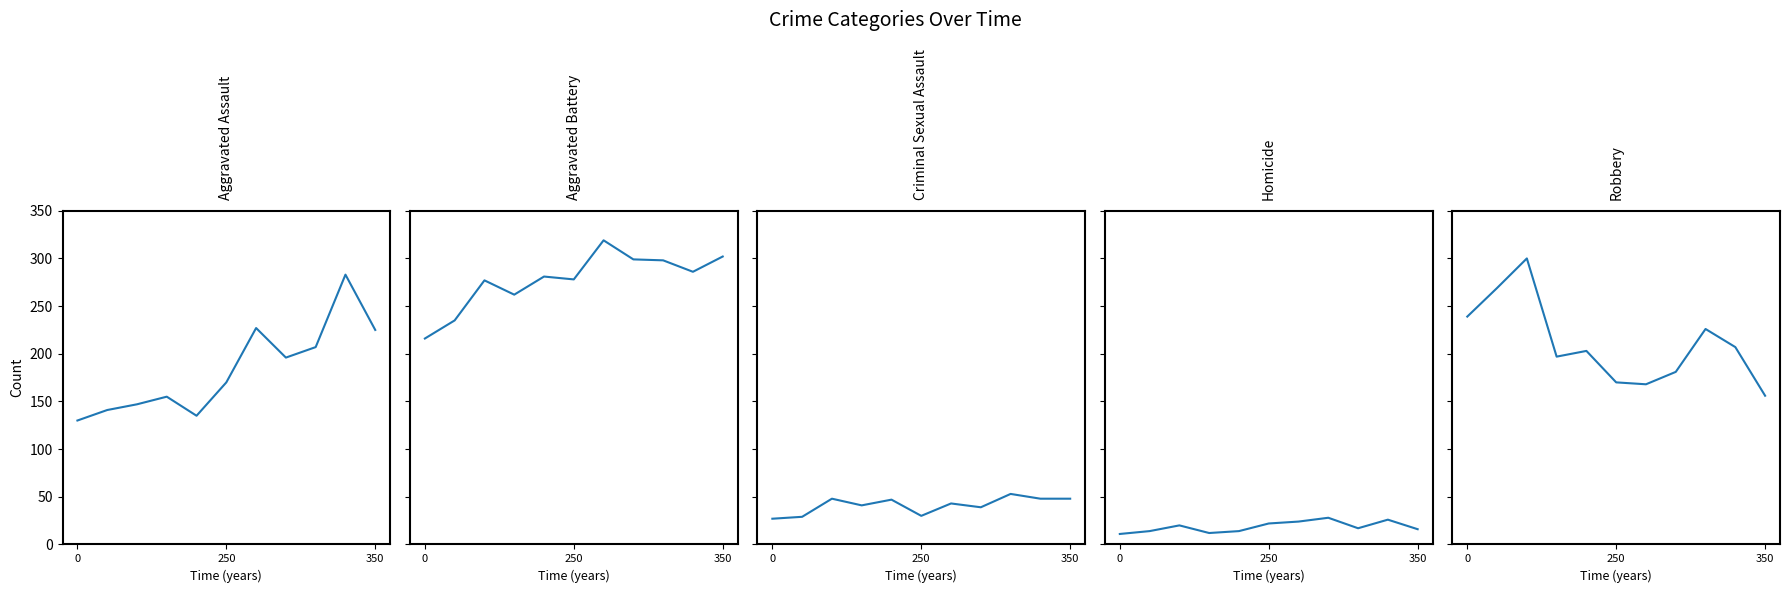

At which label does Homicide reach its peak?

7